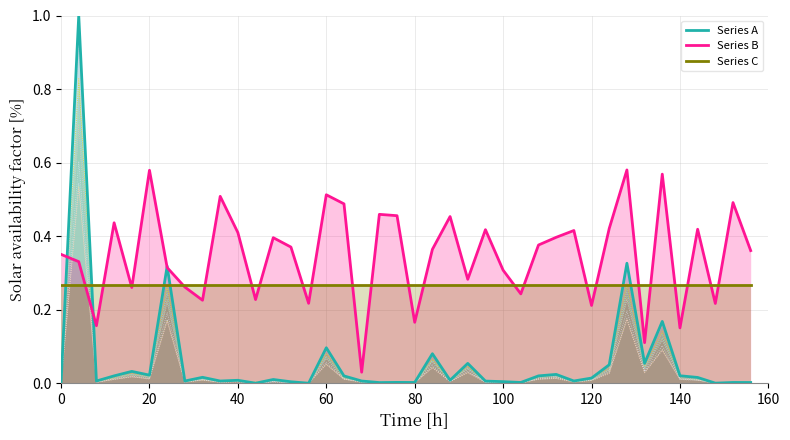

What is the average value of the Series B series?

0.3